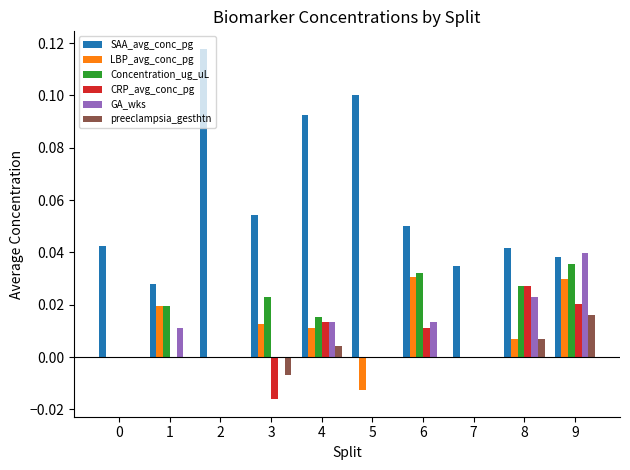

Are the bars grouped side by side (vs. stacked)?

Yes